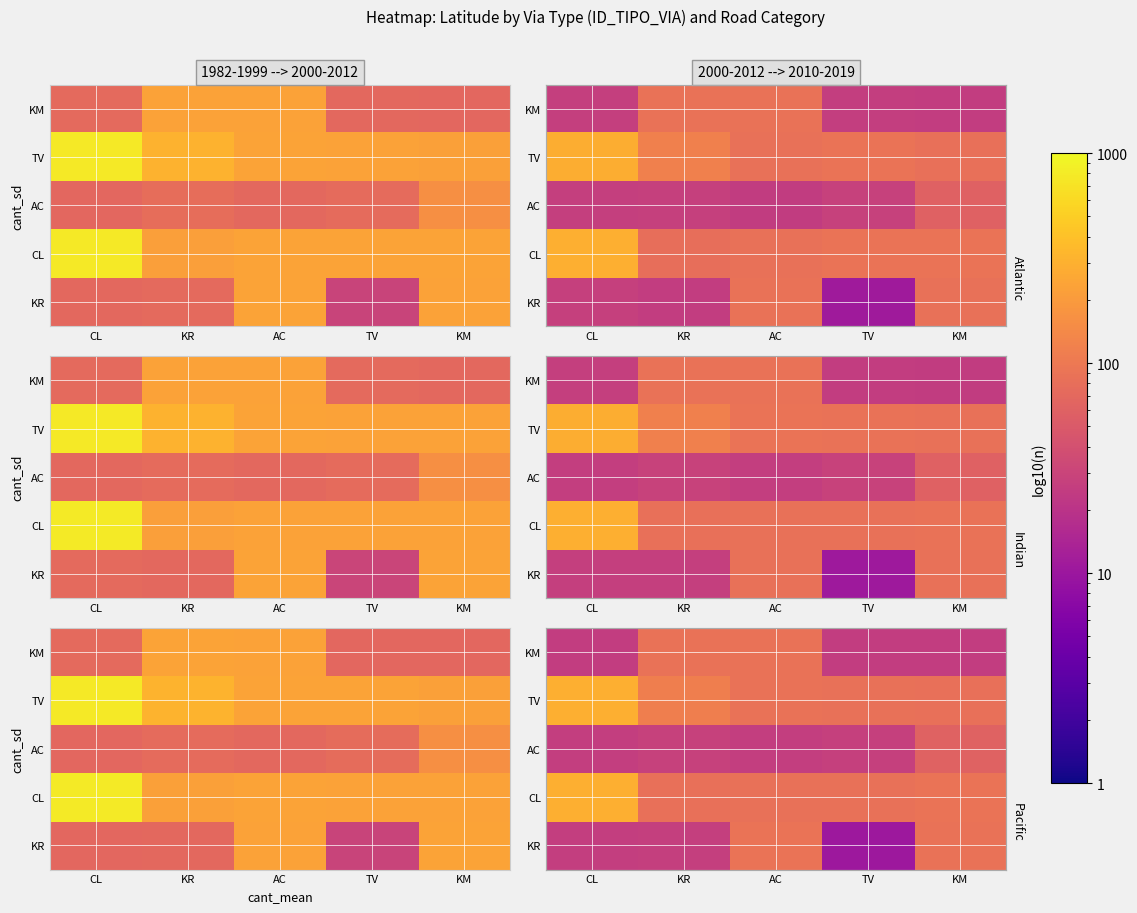

Is it true that AC equals 4.6 at KR?

False